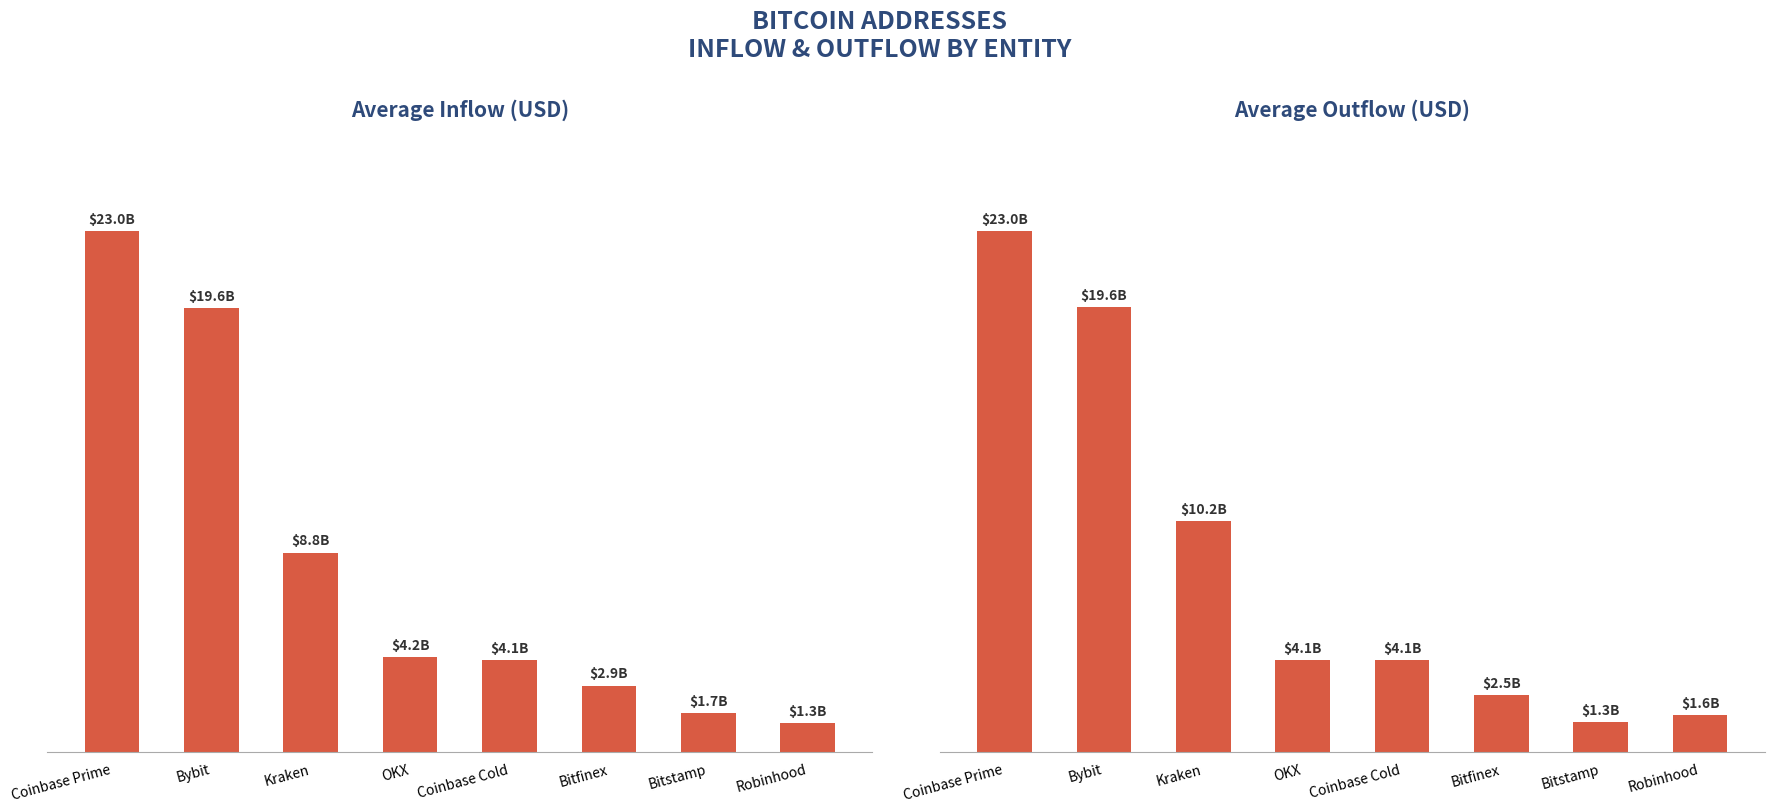

What is the maximum value shown in the chart?

23008255213.4